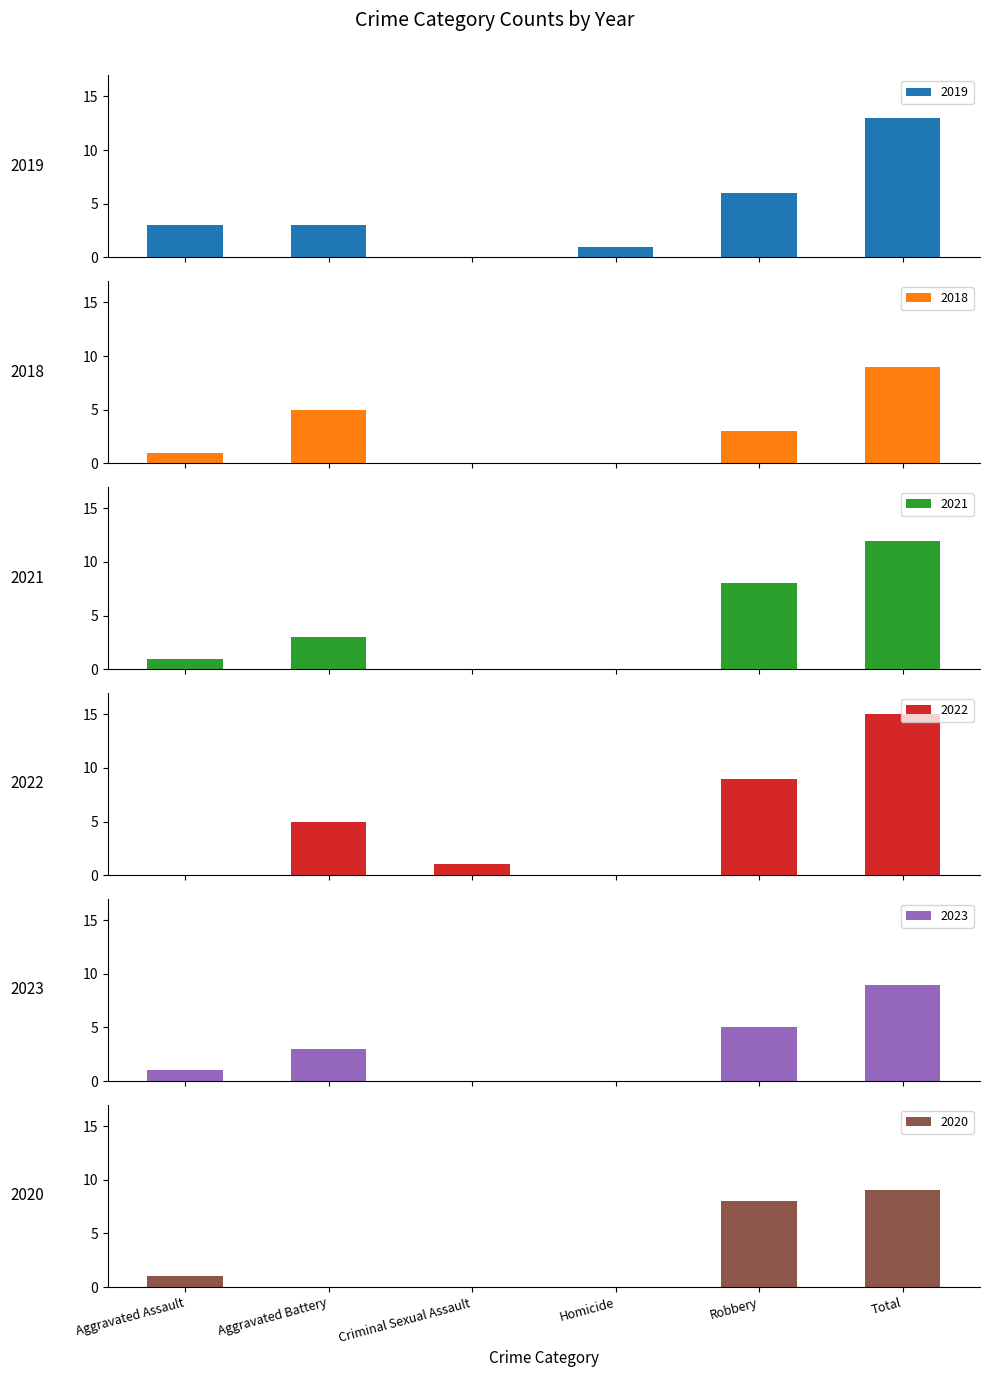

Is it true that 2022 equals 9 at Robbery?

True